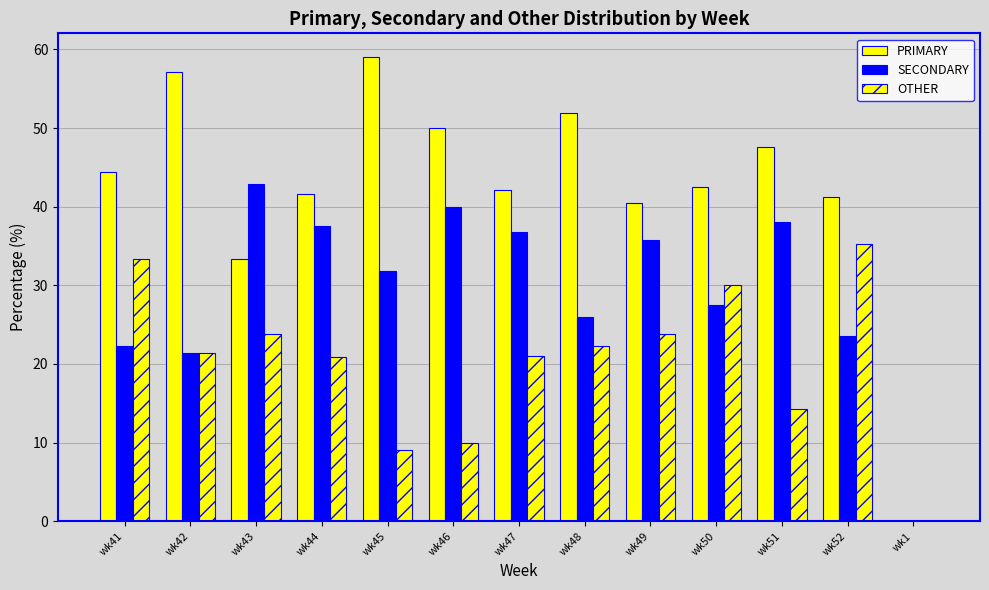

Which series changed the most between wk42 and wk49?

PRIMARY